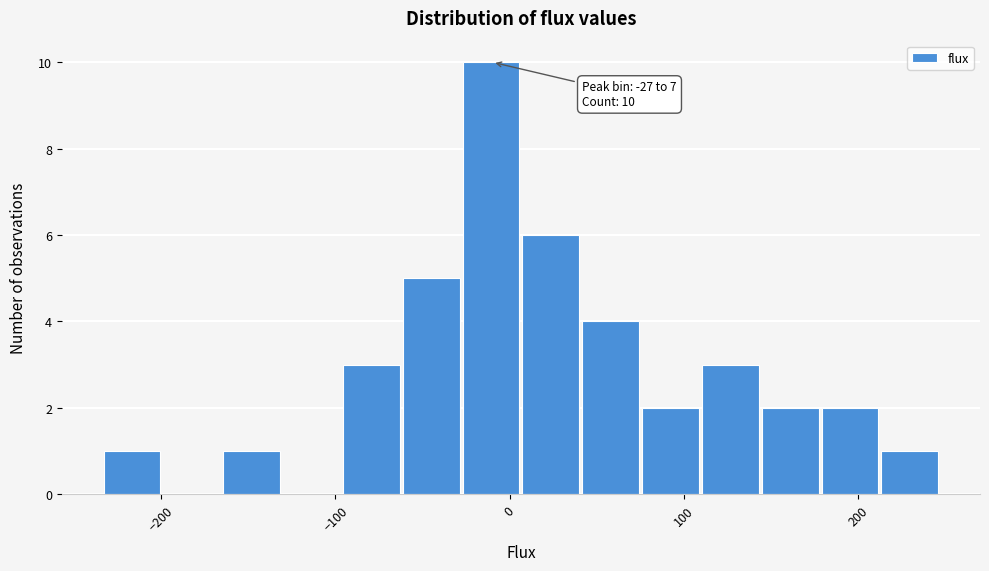

Read against the x-axis, roughly where is the centre of the tallest bar?

-10